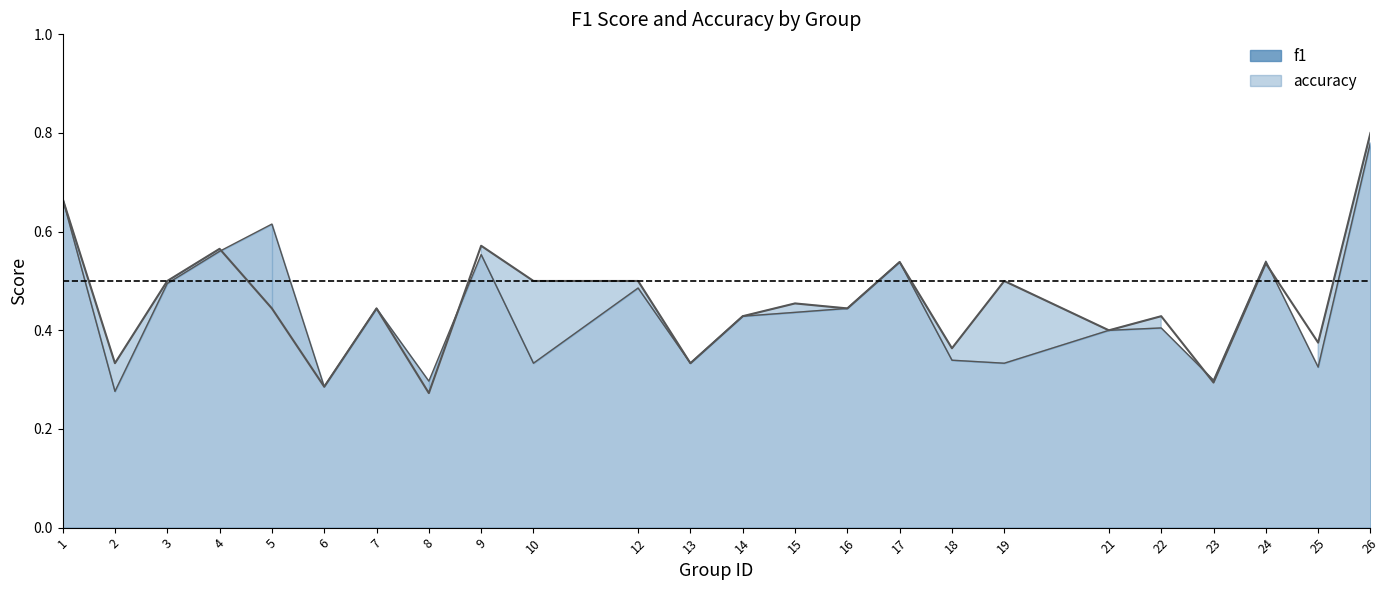

Reading left to right, extract all data points from this chart.

f1: 0.7	0.3	0.5	0.6	0.6	0.3	0.4	0.3	0.6	0.3	0.5	0.3	0.4	0.4	0.4	0.5	0.3	0.3	0.4	0.4	0.3	0.5	0.3	0.8
accuracy: 0.7	0.3	0.5	0.6	0.4	0.3	0.4	0.3	0.6	0.5	0.5	0.3	0.4	0.5	0.4	0.5	0.4	0.5	0.4	0.4	0.3	0.5	0.4	0.8